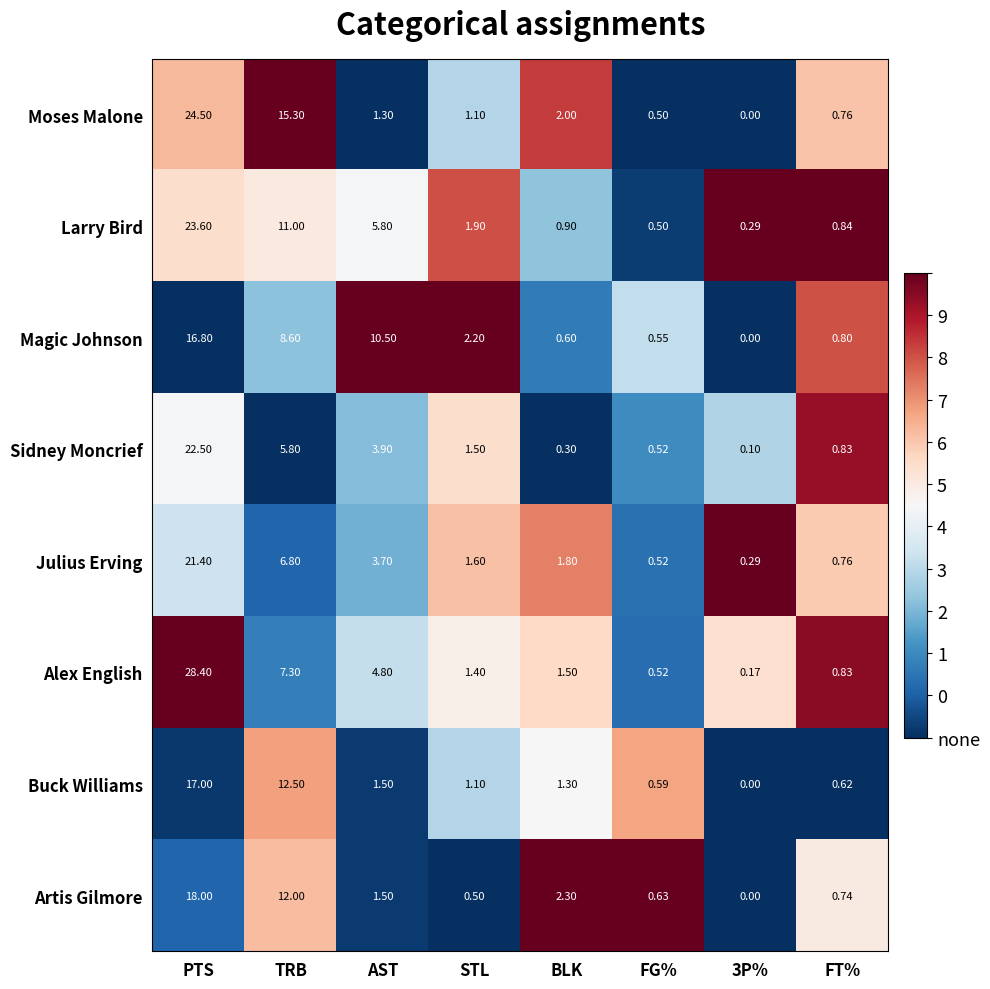

Between PTS and TRB, which series saw the biggest shift?

Alex English